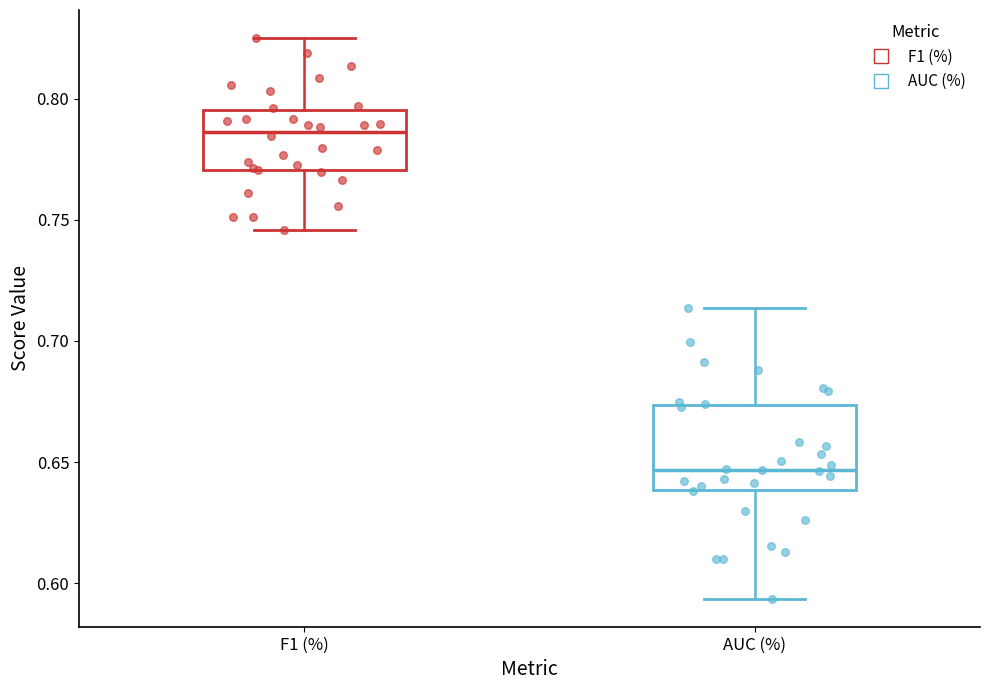

Where is the lower edge of the box for AUC (%) on the y-axis? The values are not printed on the chart, so give them approximately, as read against the axis.

0.640